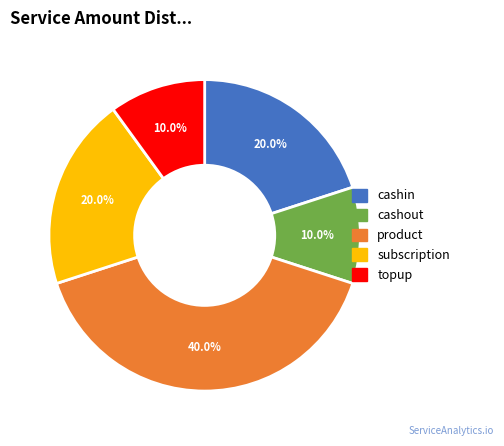

What percentage do cashin and cashout together represent?

30.0%